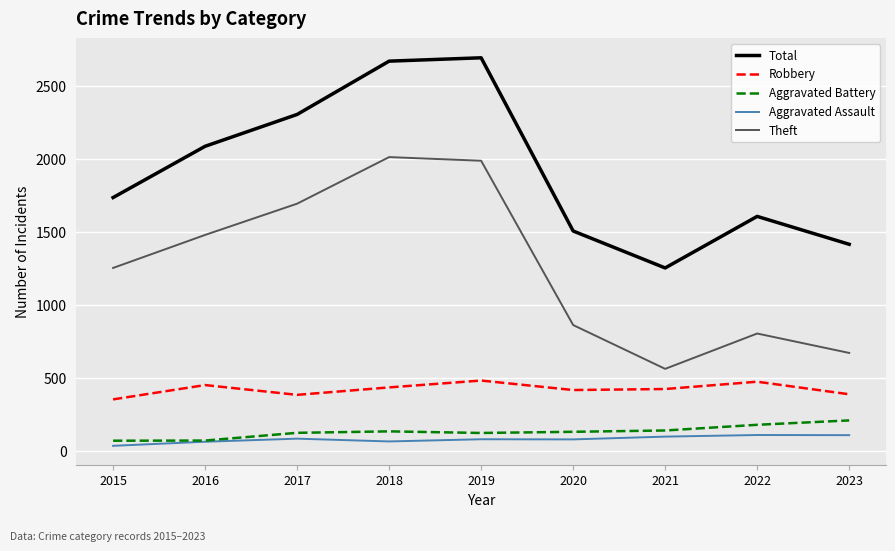

What is the average value of the Total series?

1921